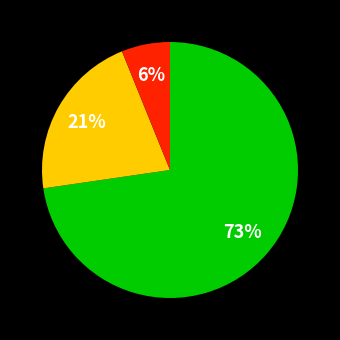

Is there any slice that represents more than half of the pie?

Yes